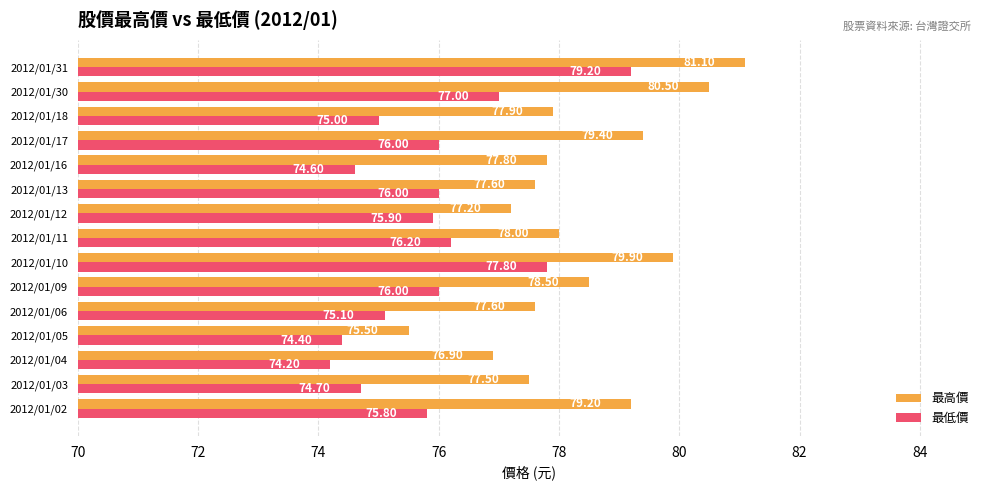

Is the value of 最高價 at 2012/01/30 greater than the value of 最低價 at 2012/01/17?

Yes